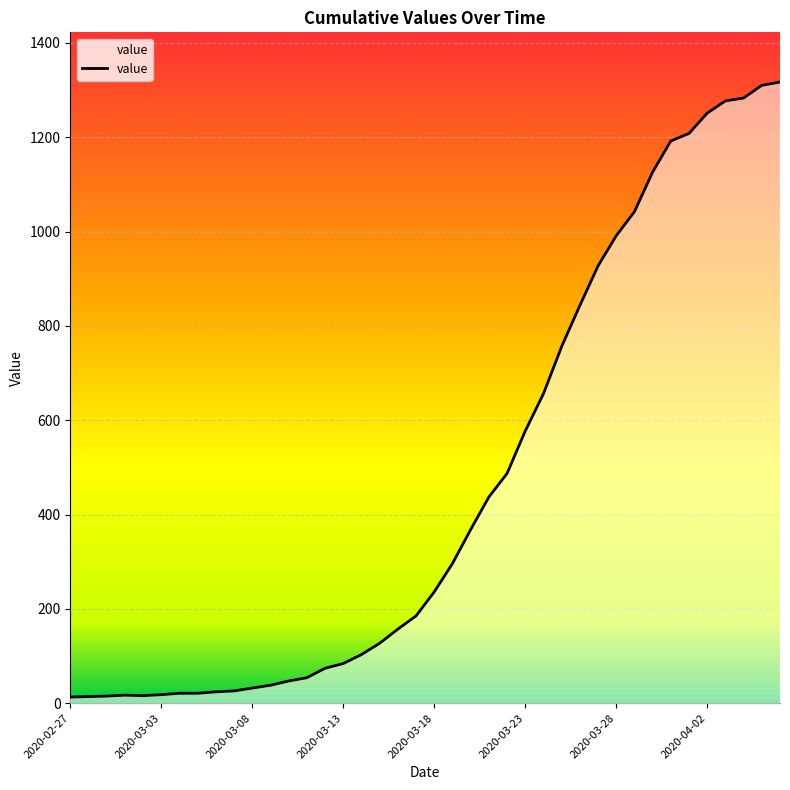

What is the maximum value shown in the chart?

1317